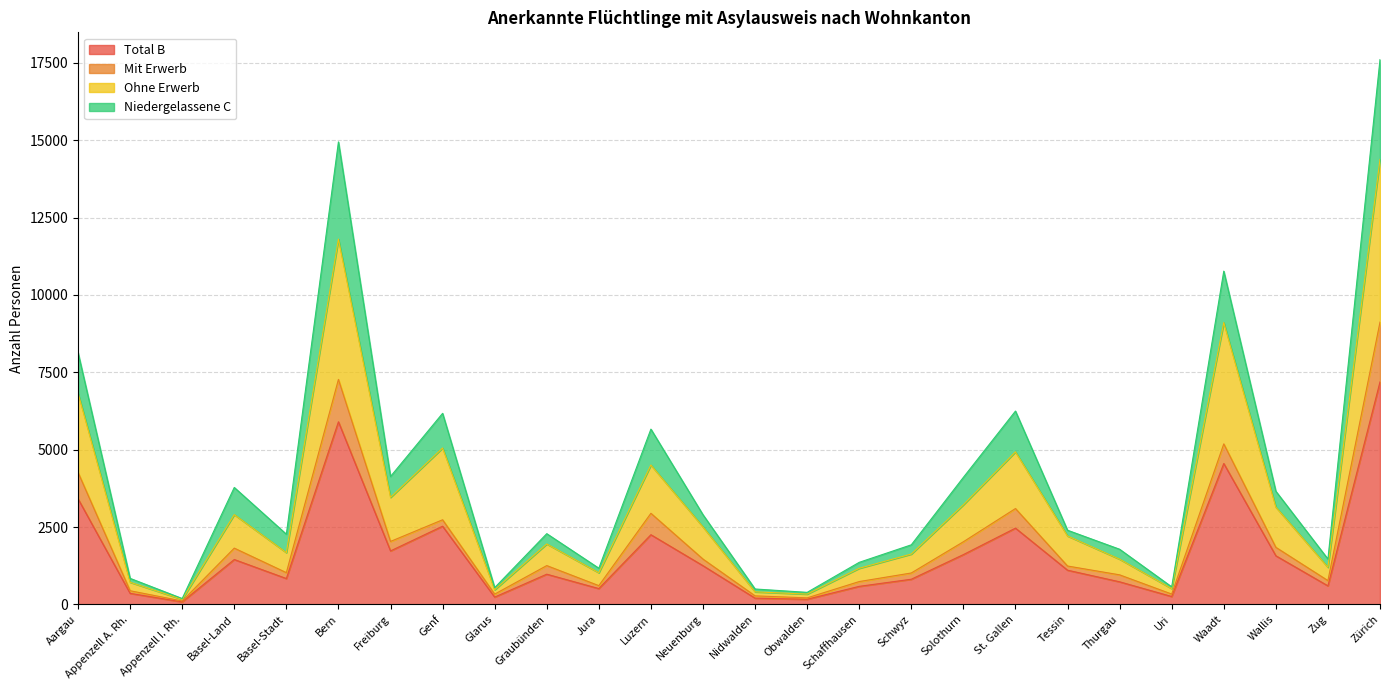

True or false: Niedergelassene C and Total B intersect in this chart.

False